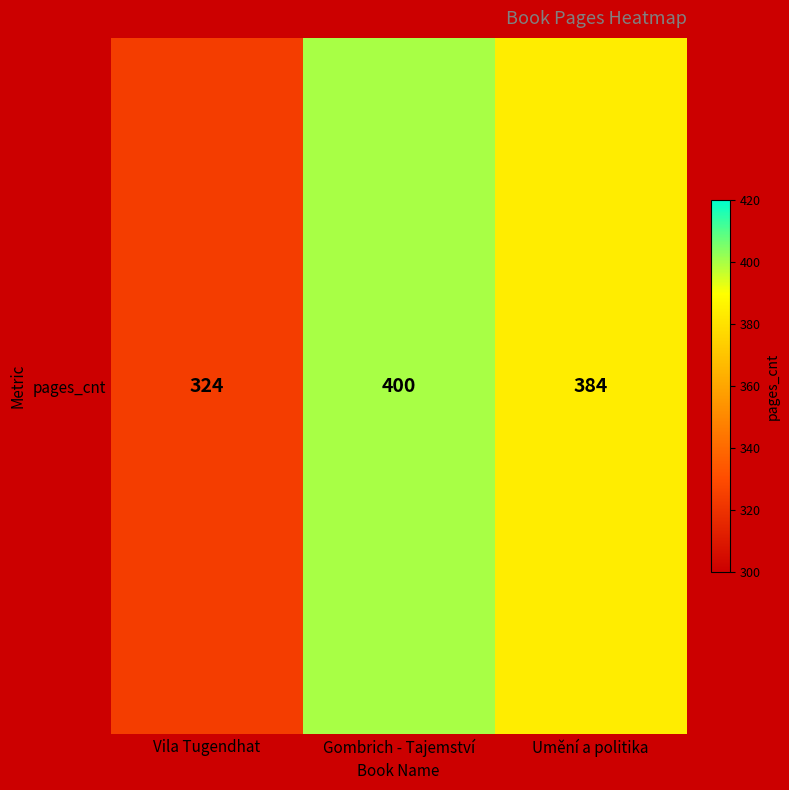

What is the ratio of the value at Umění a politika to the value at Vila Tugendhat?

1.2